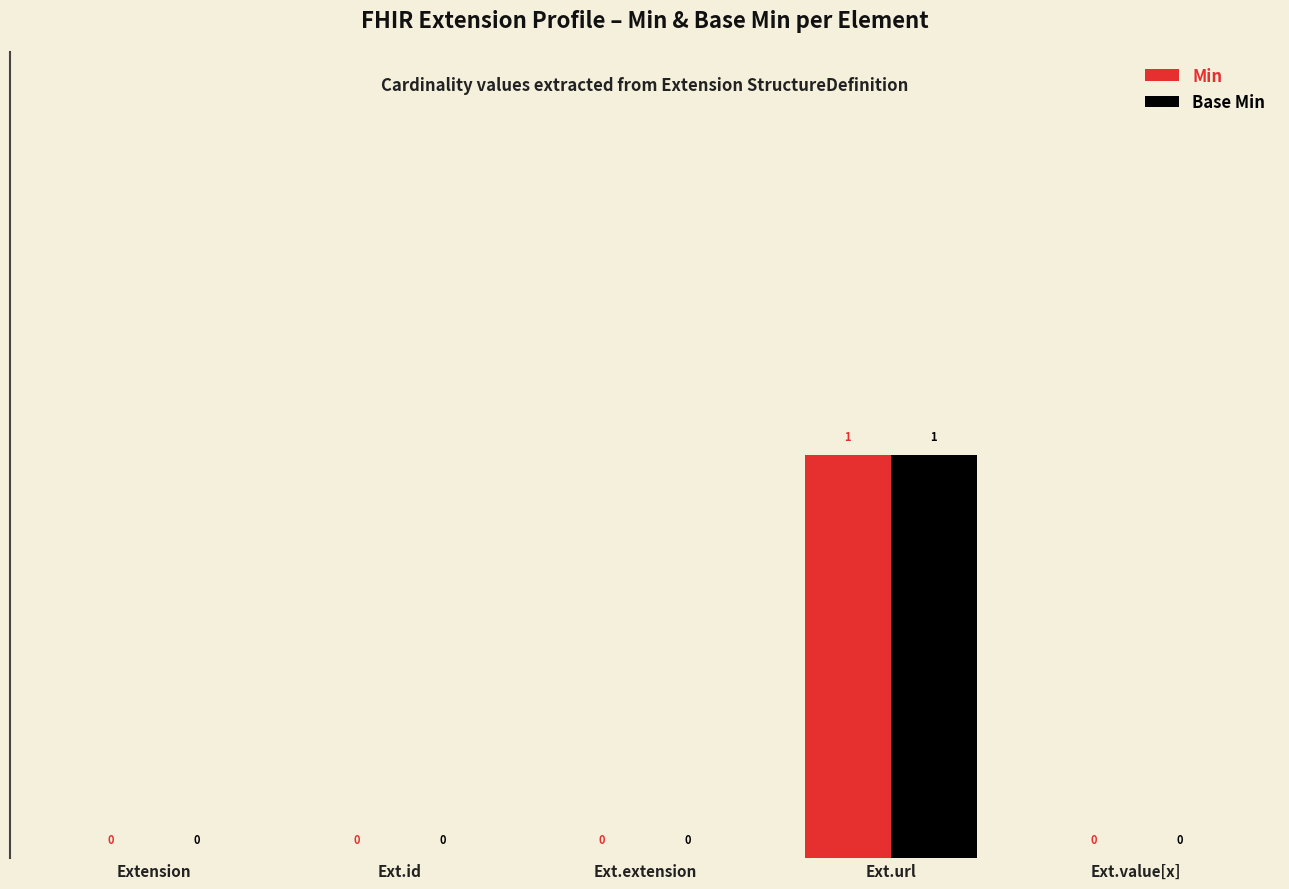

Reading left to right, extract all data points from this chart.

Min: 0	0	0	1	0
Base Min: 0	0	0	1	0